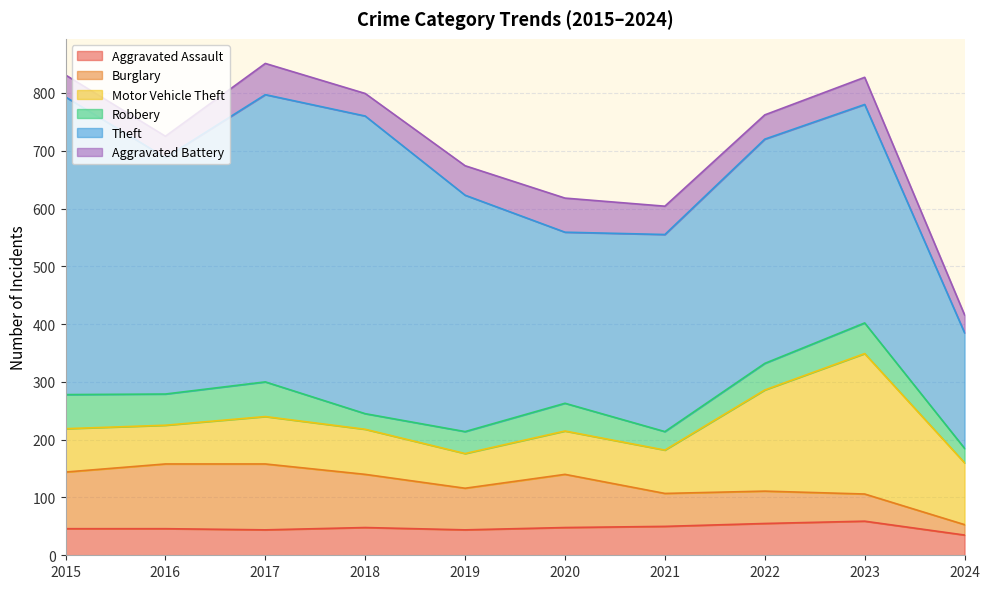

Rank the categories by Motor Vehicle Theft value from lowest to highest.

2019, 2016, 2015, 2020, 2021, 2018, 2017, 2024, 2022, 2023